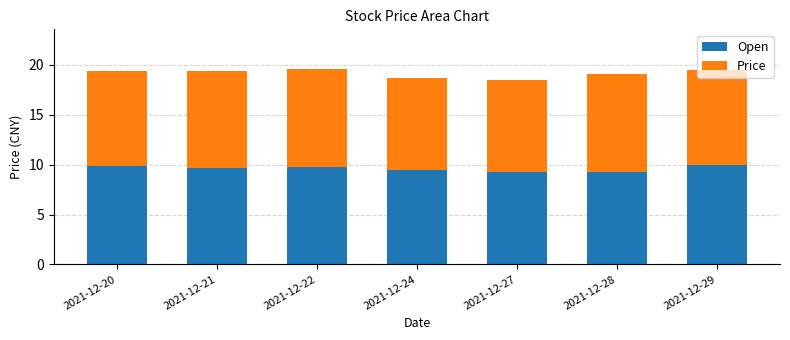

What are all the series names shown in the legend?

Open, Price